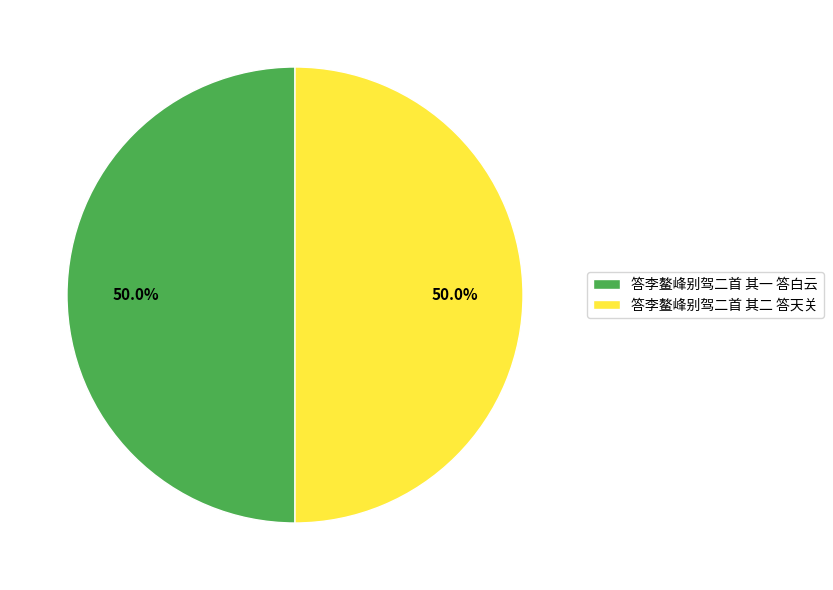

To the nearest percent, what portion does 答李鳌峰别驾二首 其一 答白云 represent?

50%